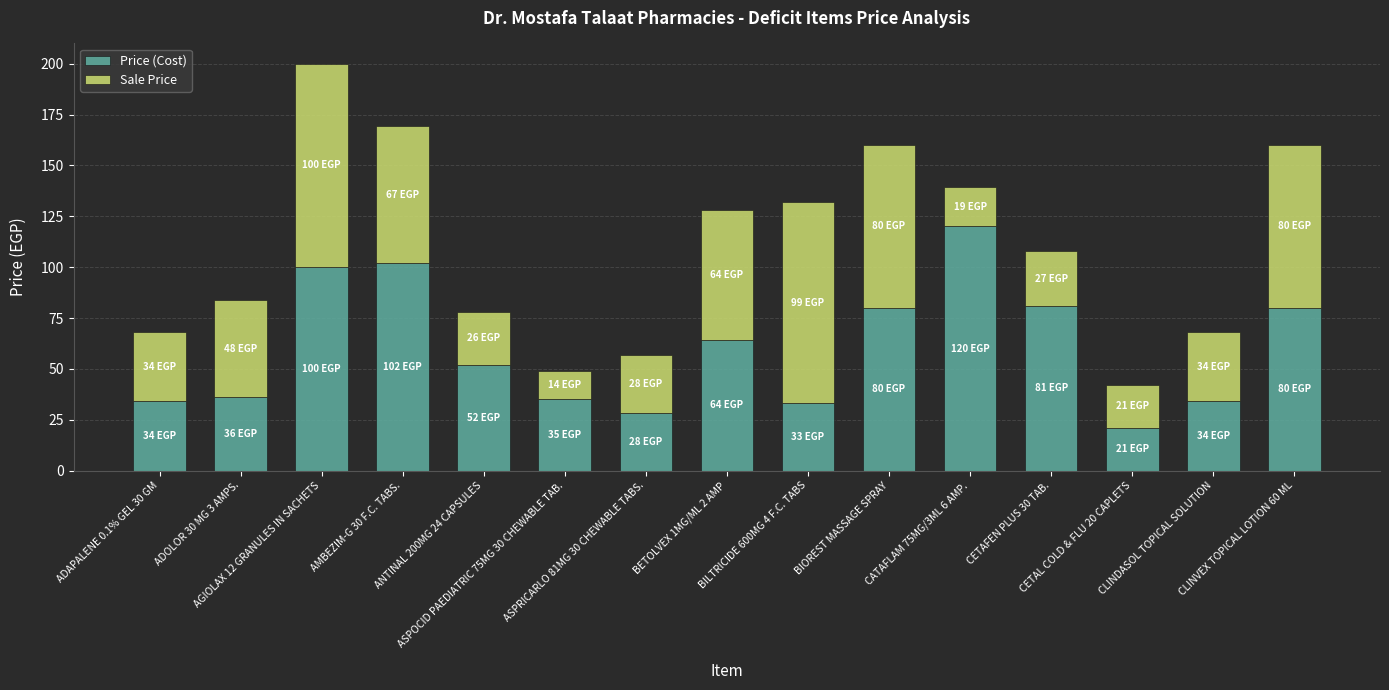

What is the minimum value for Price (Cost)?

21.0